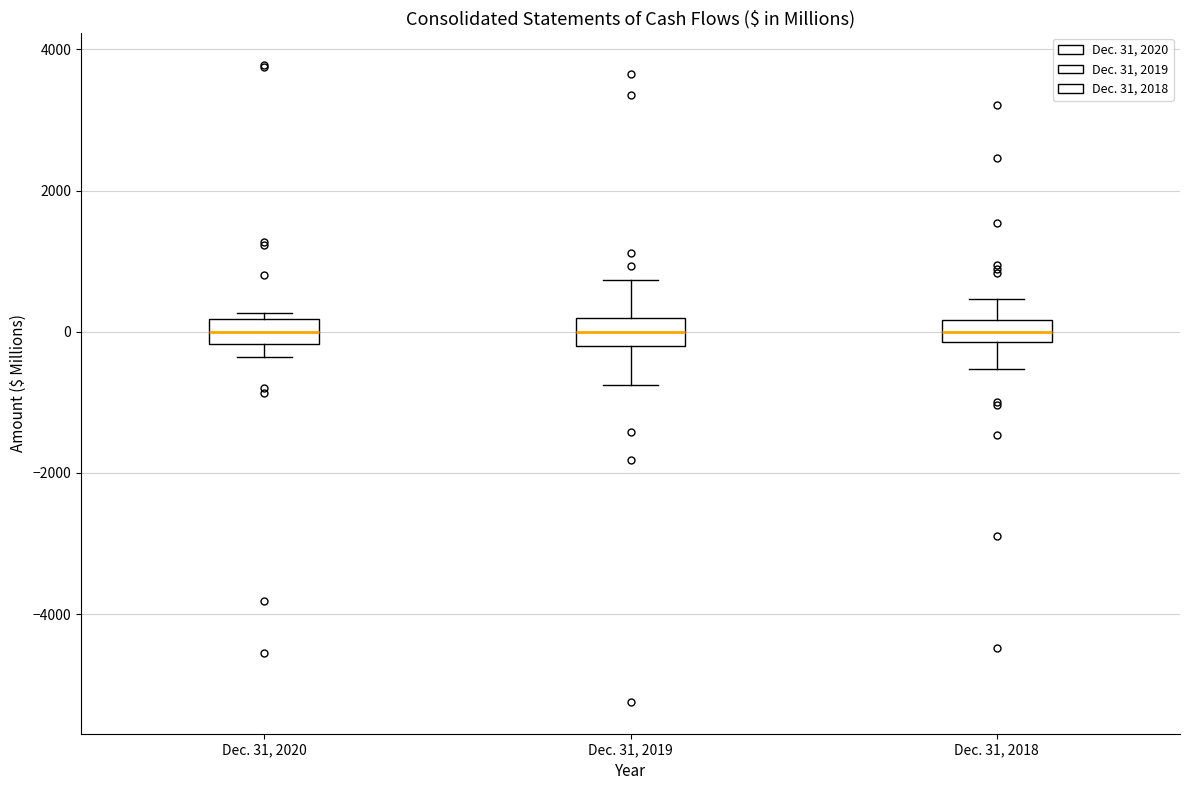

Reading left to right, transcribe this box plot: for each box, give where its median line is, the range the box spans, and where its two whiskers end, as read against the y-axis. The values are not printed on the chart, so give them approximately, as read against the axis.

Dec. 31, 2020: median 0, box -200 to 200, whiskers -400 to 200 (just above the box's upper edge)
Dec. 31, 2019: median 0, box -200 to 200, whiskers -800 to 800
Dec. 31, 2018: median 0, box -200 to 200, whiskers -600 to 400